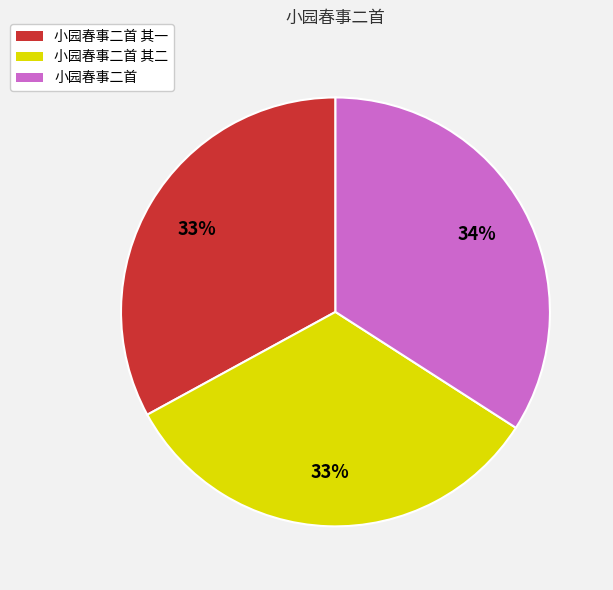

Which slice is the largest?

小园春事二首